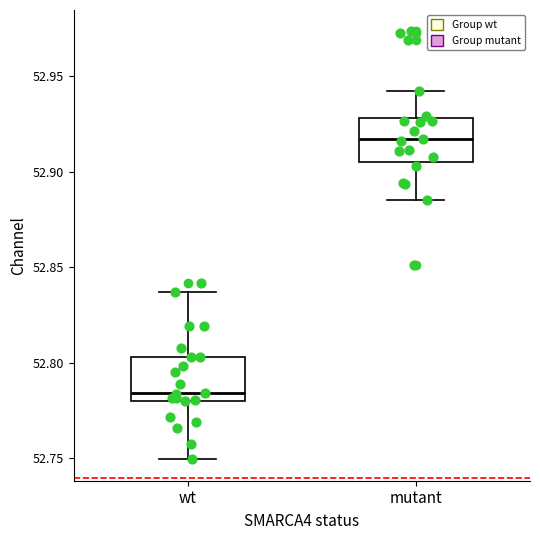

Reading left to right, transcribe this box plot: for each box, give where its median line is, the range the box spans, and where its two whiskers end, as read against the y-axis. The values are not printed on the chart, so give them approximately, as read against the axis.

wt: median 52.785, box 52.780 to 52.805, whiskers 52.750 to 52.835
mutant: median 52.915, box 52.905 to 52.930, whiskers 52.885 to 52.940